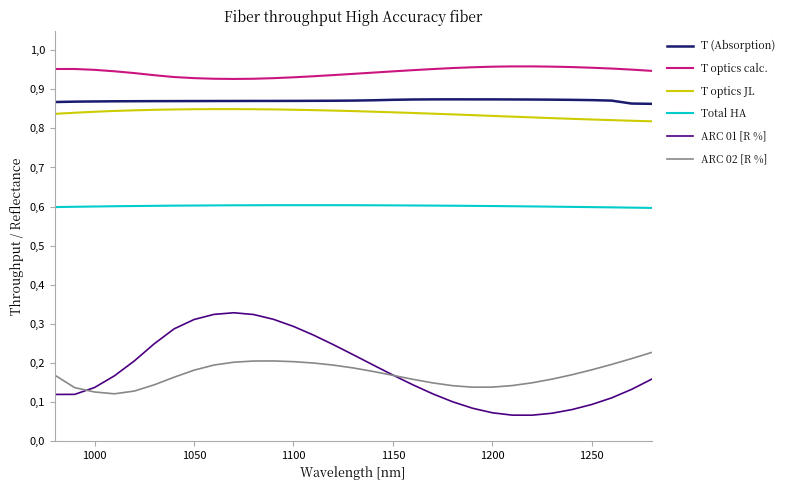

At how many categories does at least one series exceed 0?

31